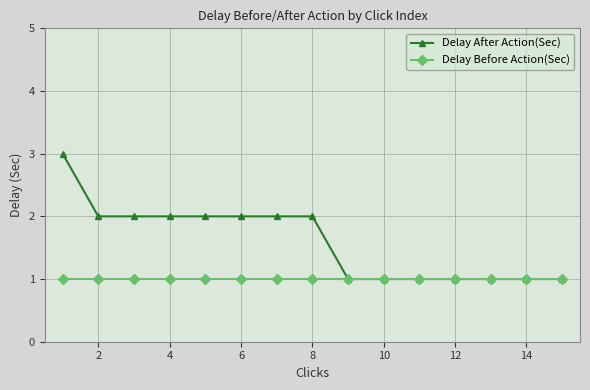

Reading left to right, what are all the values shown in this chart?

Delay After Action(Sec): 3	2	2	2	2	2	2	2	1	1	1	1	1	1	1
Delay Before Action(Sec): 1	1	1	1	1	1	1	1	1	1	1	1	1	1	1